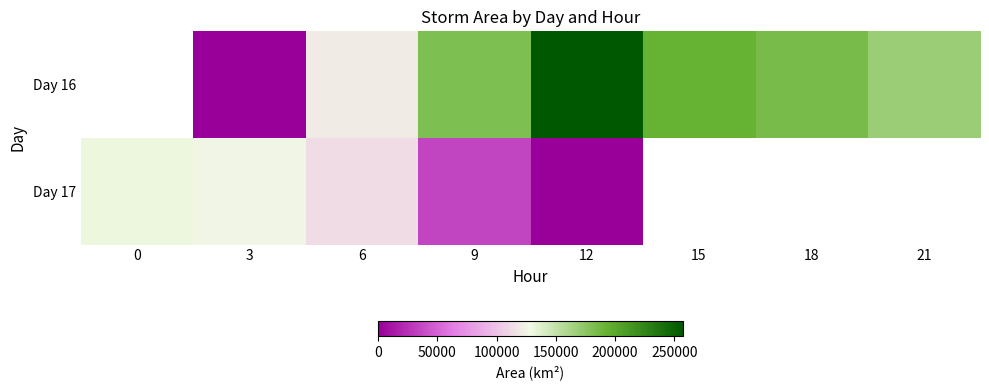

What is the spread (max minus min) of values at 9?

145625.0